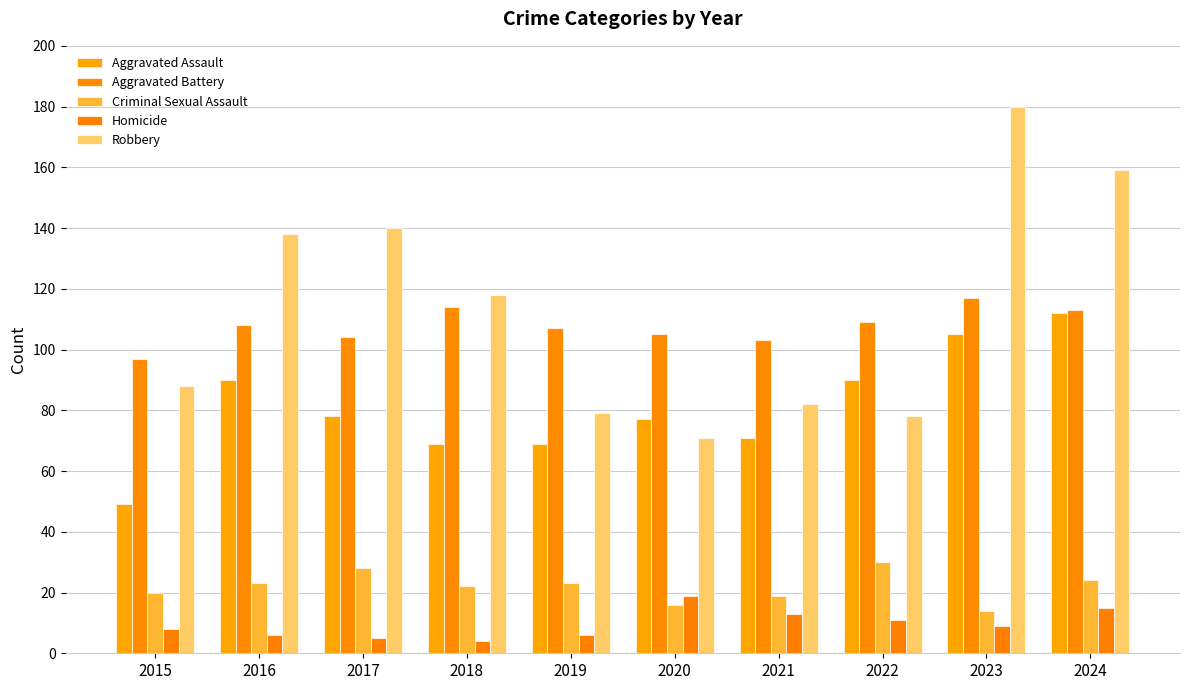

Which series changed the most between 2021 and 2024?

Robbery